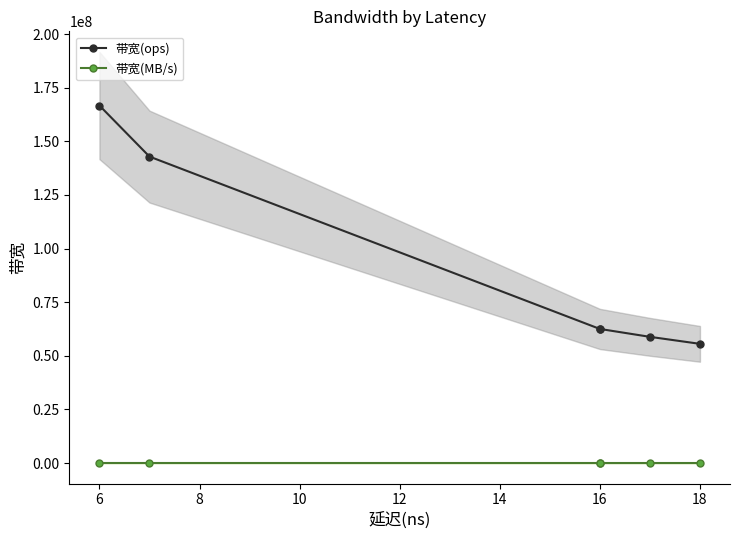

Rank the series at 6 from highest to lowest value.

带宽(ops), 带宽(MB/s)